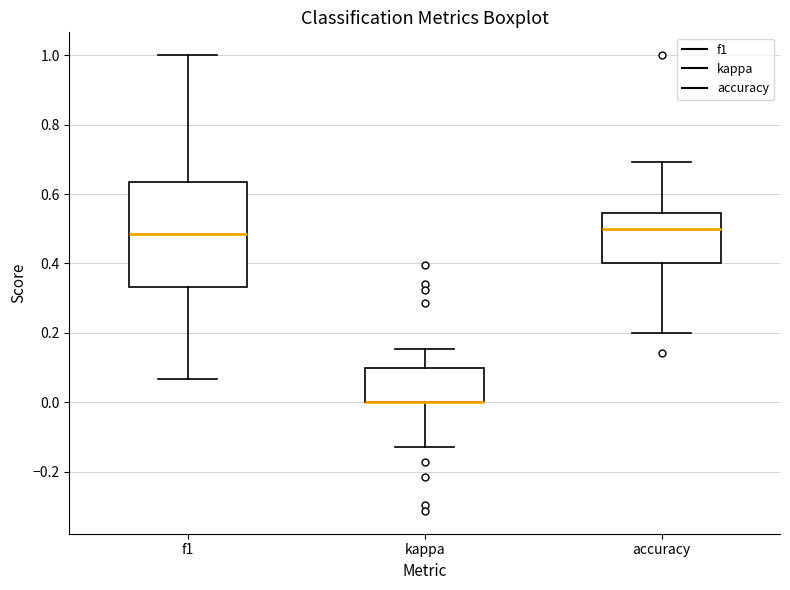

Reading left to right, read every box against the y-axis: the position of its median line, the range the box covers, and the ends of its whiskers. The values are not printed on the chart, so give them approximately, as read against the axis.

f1: median 0.48, box 0.34 to 0.64, whiskers 0.06 to 1.00
kappa: median 0.00 (drawn on the box's lower edge), box 0.00 to 0.10, whiskers -0.12 to 0.16
accuracy: median 0.50, box 0.40 to 0.54, whiskers 0.20 to 0.70